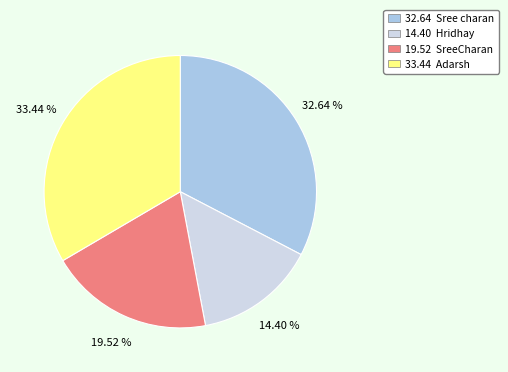

Do 14.40 Hridhay and 32.64 Sree charan together represent more than half of the pie?

No